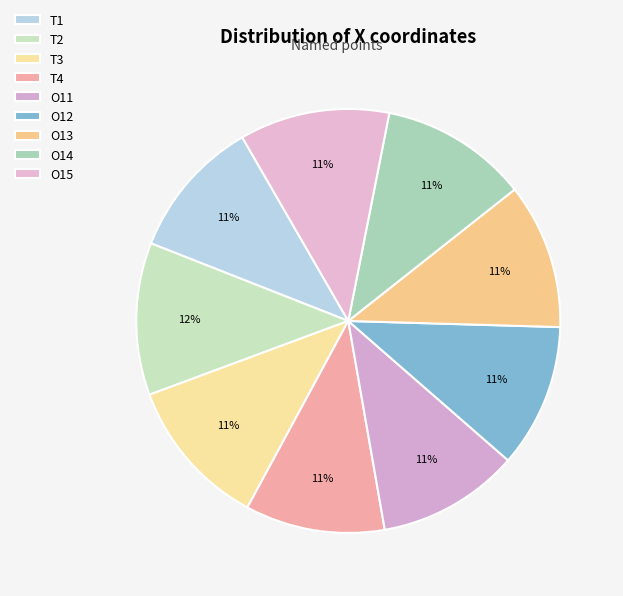

To the nearest percent, what portion does O13 represent?

11%